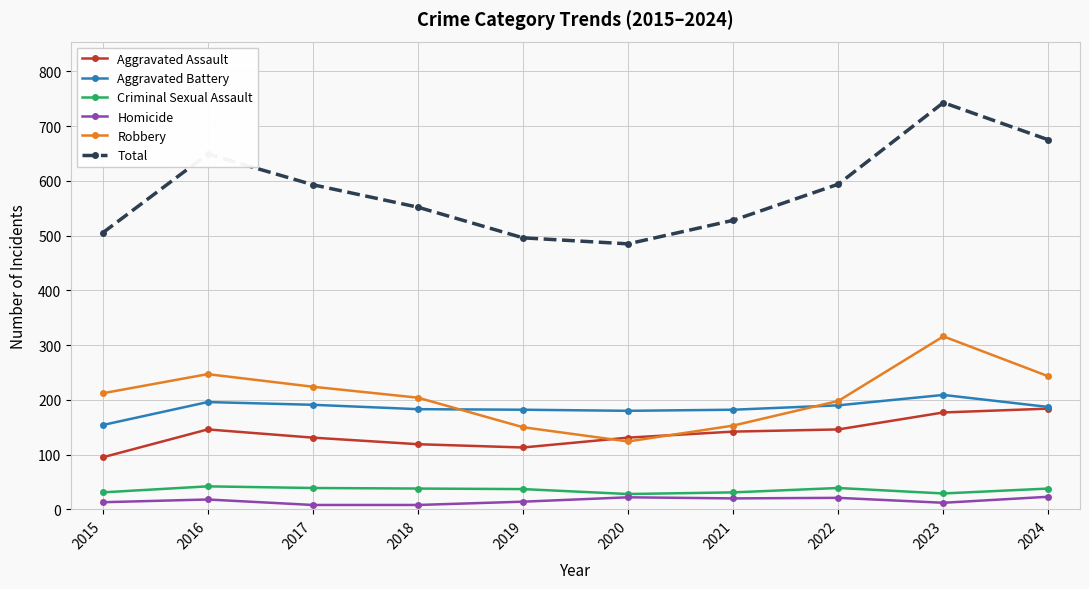

Which category has the highest value across all series?

2023